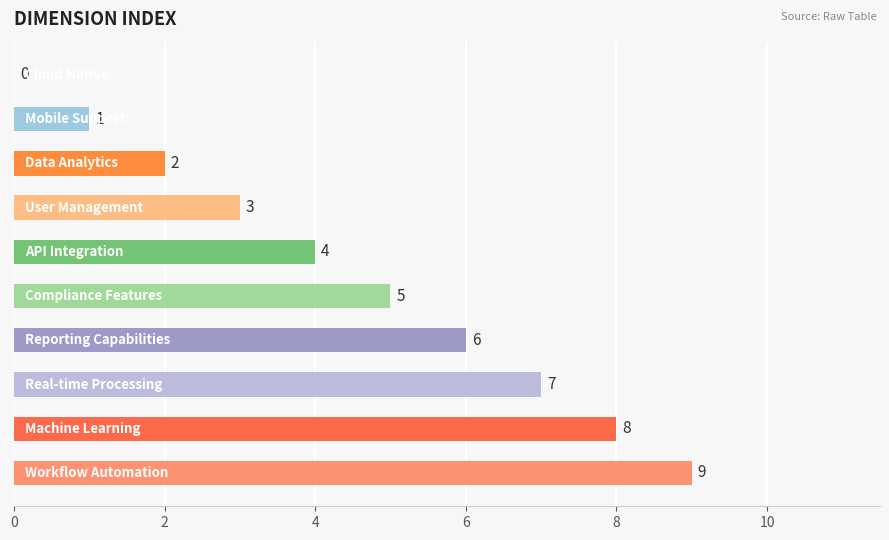

What is the sum of all values?

45